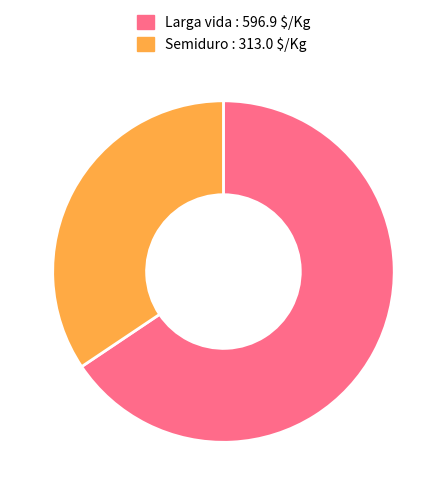

True or false: Larga vida : 596.9 $/Kg accounts for 57% of the total.

False